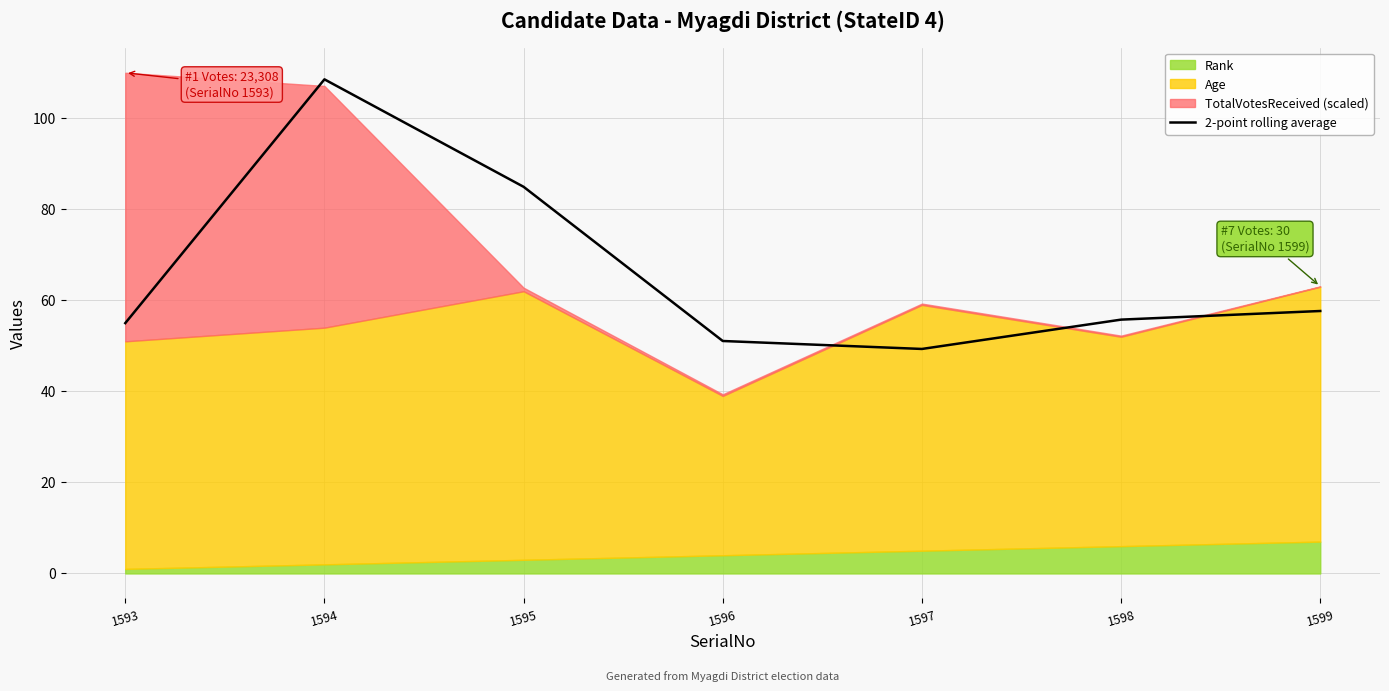

What is the minimum value for 2-point rolling average?

49.3